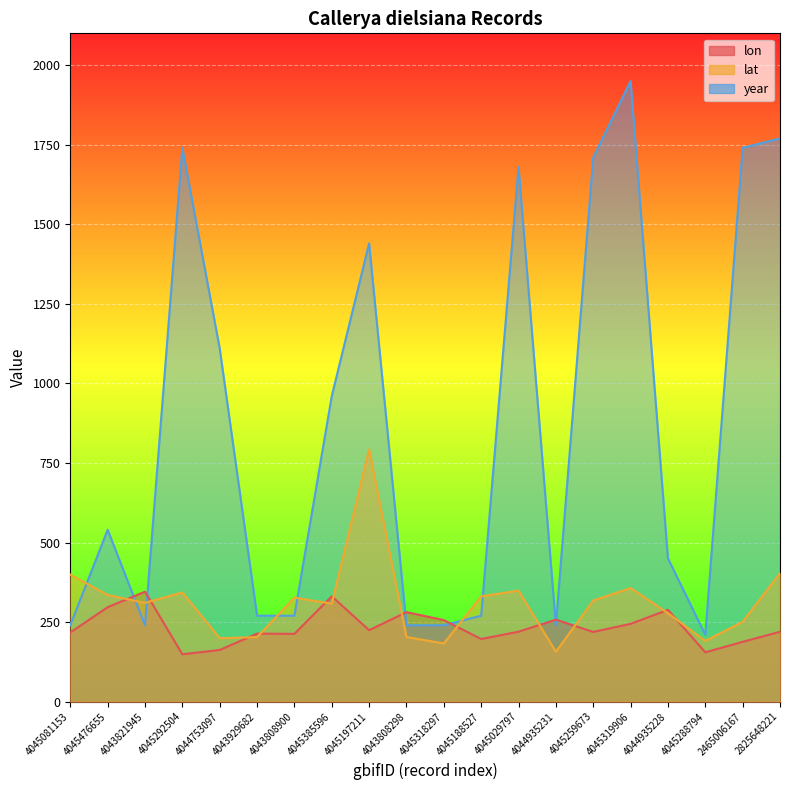

What is the spread (max minus min) of values at 4044935231?

100.9